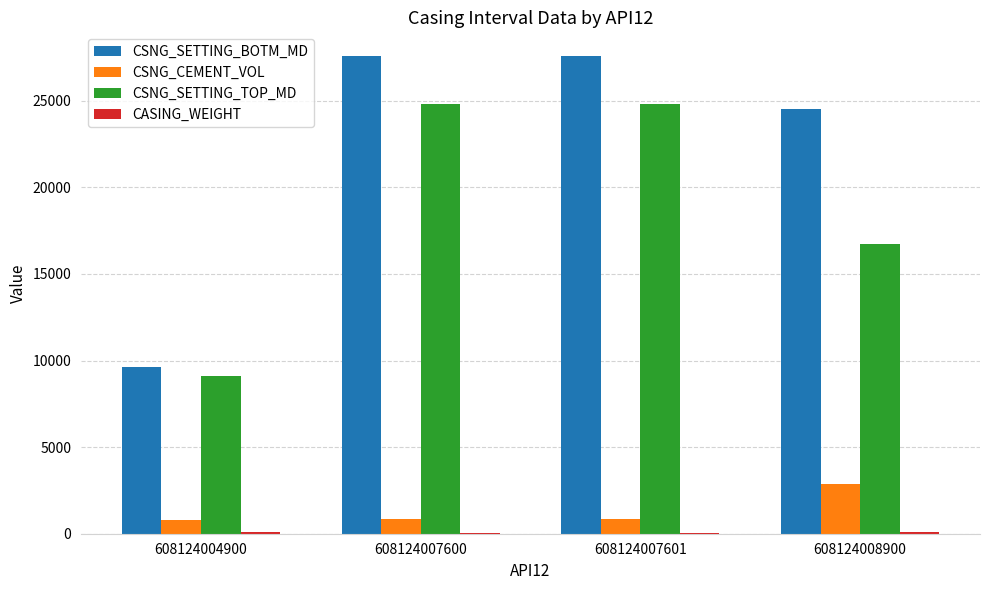

Where is CSNG_SETTING_BOTM_MD nearest to the value 18608?

608124008900